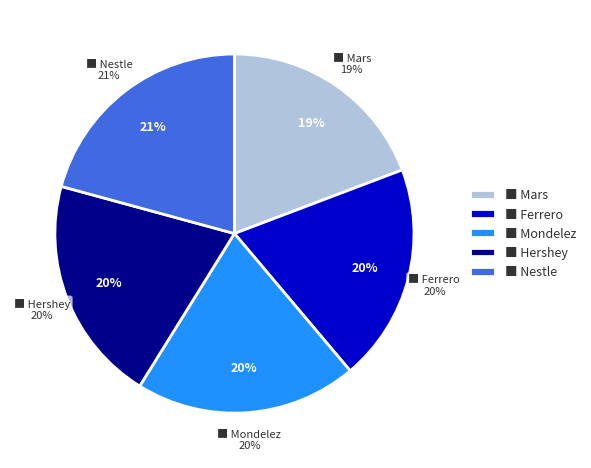

To the nearest percent, what portion does Hershey represent?

20%